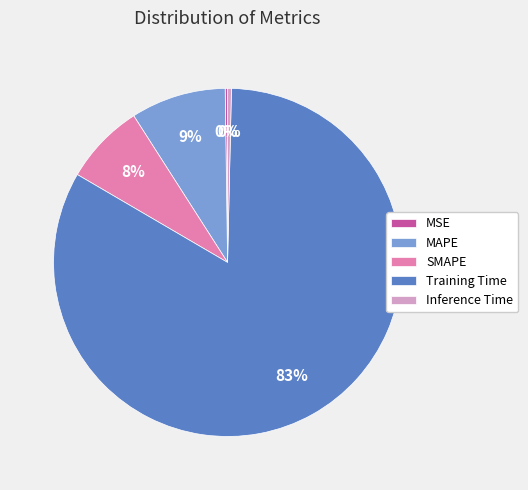

To the nearest percent, what is the difference between the largest and smallest slice percentages?

83%